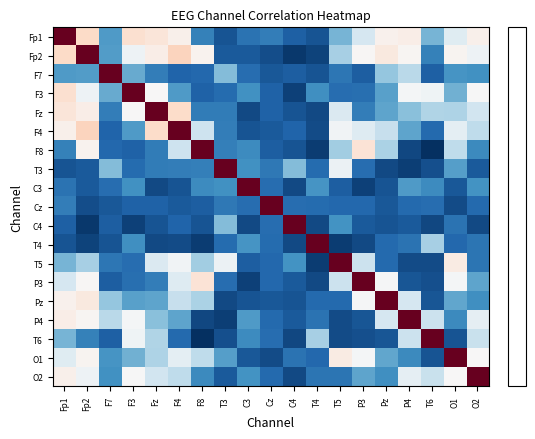

Reading left to right, transcribe all the data shown in this chart.

Fp1: Fp1=1.0	Fp2=0.3	F7=0.1	F3=0.3	Fz=0.3	F4=0.2	F8=0.0	T3=0.0	C3=0.0	Cz=0.0	C4=0.0	T4=0.0	T5=0.1	P3=0.1	Pz=0.2	P4=0.2	T6=0.1	O1=0.1	O2=0.2
Fp2: Fp1=0.3	Fp2=1.0	F7=0.1	F3=0.1	Fz=0.2	F4=0.3	F8=0.2	T3=0.0	C3=0.0	Cz=0.0	C4=0.0	T4=0.0	T5=0.1	P3=0.2	Pz=0.2	P4=0.2	T6=0.0	O1=0.2	O2=0.1
F7: Fp1=0.1	Fp2=0.1	F7=1.0	F3=0.1	Fz=0.0	F4=0.0	F8=0.0	T3=0.1	C3=0.0	Cz=0.0	C4=0.0	T4=0.0	T5=0.0	P3=0.0	Pz=0.1	P4=0.1	T6=0.0	O1=0.1	O2=0.1
F3: Fp1=0.3	Fp2=0.1	F7=0.1	F3=1.0	Fz=0.2	F4=0.1	F8=0.0	T3=0.0	C3=0.1	Cz=0.0	C4=0.0	T4=0.1	T5=0.0	P3=0.0	Pz=0.1	P4=0.1	T6=0.1	O1=0.1	O2=0.1
Fz: Fp1=0.3	Fp2=0.2	F7=0.0	F3=0.2	Fz=1.0	F4=0.3	F8=0.0	T3=0.0	C3=0.0	Cz=0.0	C4=0.0	T4=0.0	T5=0.1	P3=0.0	Pz=0.1	P4=0.1	T6=0.1	O1=0.1	O2=0.1
F4: Fp1=0.2	Fp2=0.3	F7=0.0	F3=0.1	Fz=0.3	F4=1.0	F8=0.1	T3=0.0	C3=0.0	Cz=0.0	C4=0.0	T4=0.0	T5=0.1	P3=0.1	Pz=0.1	P4=0.1	T6=0.0	O1=0.1	O2=0.1
F8: Fp1=0.0	Fp2=0.2	F7=0.0	F3=0.0	Fz=0.0	F4=0.1	F8=1.0	T3=0.0	C3=0.1	Cz=0.0	C4=0.0	T4=0.0	T5=0.1	P3=0.3	Pz=0.1	P4=0.0	T6=0.0	O1=0.1	O2=0.1
T3: Fp1=0.0	Fp2=0.0	F7=0.1	F3=0.0	Fz=0.0	F4=0.0	F8=0.0	T3=1.0	C3=0.1	Cz=0.0	C4=0.1	T4=0.0	T5=0.1	P3=0.0	Pz=0.0	P4=0.0	T6=0.0	O1=0.1	O2=0.0
C3: Fp1=0.0	Fp2=0.0	F7=0.0	F3=0.1	Fz=0.0	F4=0.0	F8=0.1	T3=0.1	C3=1.0	Cz=0.0	C4=0.0	T4=0.1	T5=0.0	P3=0.0	Pz=0.0	P4=0.1	T6=0.1	O1=0.0	O2=0.1
Cz: Fp1=0.0	Fp2=0.0	F7=0.0	F3=0.0	Fz=0.0	F4=0.0	F8=0.0	T3=0.0	C3=0.0	Cz=1.0	C4=0.0	T4=0.0	T5=0.0	P3=0.0	Pz=0.0	P4=0.0	T6=0.0	O1=0.0	O2=0.0
C4: Fp1=0.0	Fp2=0.0	F7=0.0	F3=0.0	Fz=0.0	F4=0.0	F8=0.0	T3=0.1	C3=0.0	Cz=0.0	C4=1.0	T4=0.0	T5=0.1	P3=0.0	Pz=0.0	P4=0.0	T6=0.0	O1=0.0	O2=0.0
T4: Fp1=0.0	Fp2=0.0	F7=0.0	F3=0.1	Fz=0.0	F4=0.0	F8=0.0	T3=0.0	C3=0.1	Cz=0.0	C4=0.0	T4=1.0	T5=0.0	P3=0.0	Pz=0.0	P4=0.0	T6=0.1	O1=0.0	O2=0.0
T5: Fp1=0.1	Fp2=0.1	F7=0.0	F3=0.0	Fz=0.1	F4=0.1	F8=0.1	T3=0.1	C3=0.0	Cz=0.0	C4=0.1	T4=0.0	T5=1.0	P3=0.1	Pz=0.0	P4=0.0	T6=0.0	O1=0.2	O2=0.0
P3: Fp1=0.1	Fp2=0.2	F7=0.0	F3=0.0	Fz=0.0	F4=0.1	F8=0.3	T3=0.0	C3=0.0	Cz=0.0	C4=0.0	T4=0.0	T5=0.1	P3=1.0	Pz=0.1	P4=0.0	T6=0.0	O1=0.1	O2=0.1
Pz: Fp1=0.2	Fp2=0.2	F7=0.1	F3=0.1	Fz=0.1	F4=0.1	F8=0.1	T3=0.0	C3=0.0	Cz=0.0	C4=0.0	T4=0.0	T5=0.0	P3=0.1	Pz=1.0	P4=0.1	T6=0.0	O1=0.1	O2=0.1
P4: Fp1=0.2	Fp2=0.2	F7=0.1	F3=0.1	Fz=0.1	F4=0.1	F8=0.0	T3=0.0	C3=0.1	Cz=0.0	C4=0.0	T4=0.0	T5=0.0	P3=0.0	Pz=0.1	P4=1.0	T6=0.1	O1=0.1	O2=0.1
T6: Fp1=0.1	Fp2=0.0	F7=0.0	F3=0.1	Fz=0.1	F4=0.0	F8=0.0	T3=0.0	C3=0.1	Cz=0.0	C4=0.0	T4=0.1	T5=0.0	P3=0.0	Pz=0.0	P4=0.1	T6=1.0	O1=0.0	O2=0.1
O1: Fp1=0.1	Fp2=0.2	F7=0.1	F3=0.1	Fz=0.1	F4=0.1	F8=0.1	T3=0.1	C3=0.0	Cz=0.0	C4=0.0	T4=0.0	T5=0.2	P3=0.1	Pz=0.1	P4=0.1	T6=0.0	O1=1.0	O2=0.2
O2: Fp1=0.2	Fp2=0.1	F7=0.1	F3=0.1	Fz=0.1	F4=0.1	F8=0.1	T3=0.0	C3=0.1	Cz=0.0	C4=0.0	T4=0.0	T5=0.0	P3=0.1	Pz=0.1	P4=0.1	T6=0.1	O1=0.2	O2=1.0